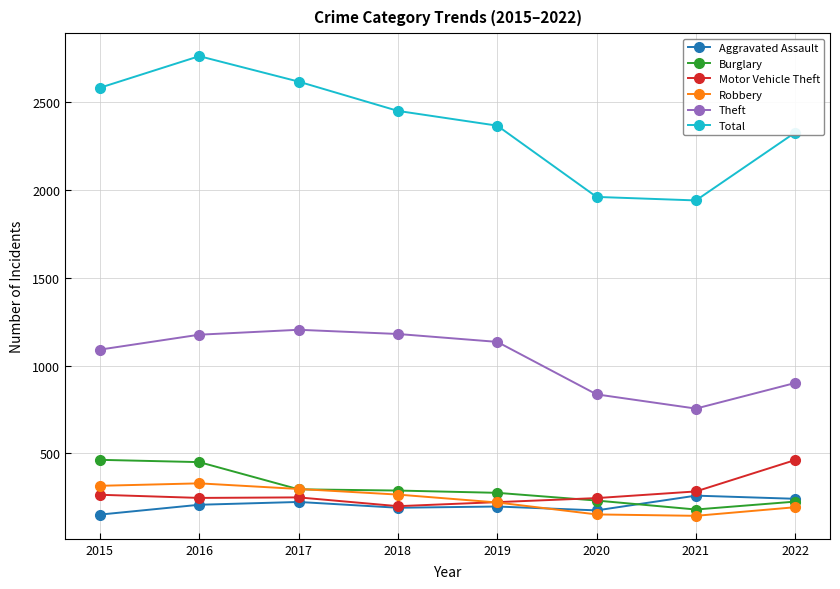

What is the difference between the highest and lowest values at 2020?

1809